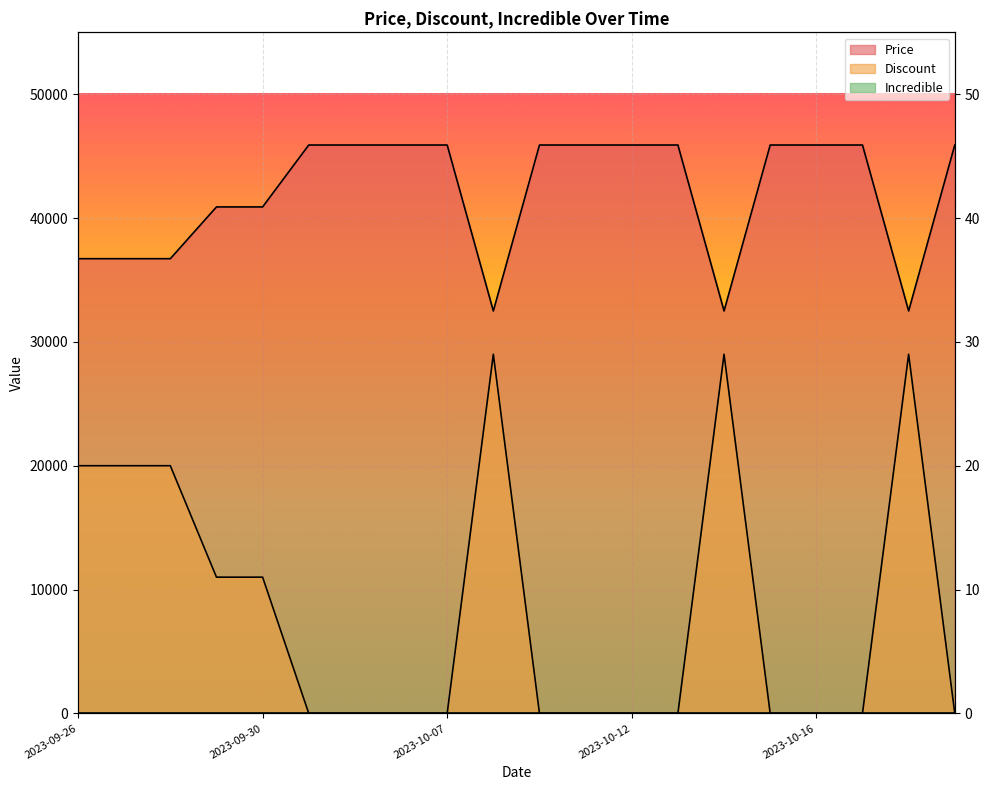

How many lines are shown in the chart?

2